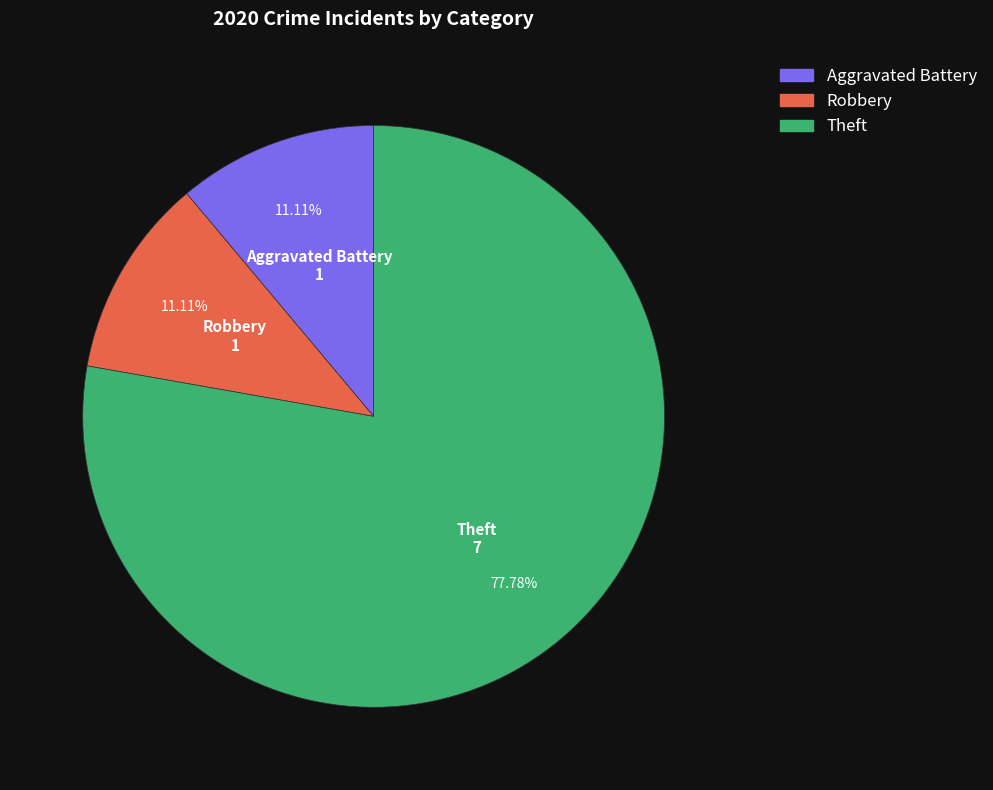

How many slices are in this pie chart?

3